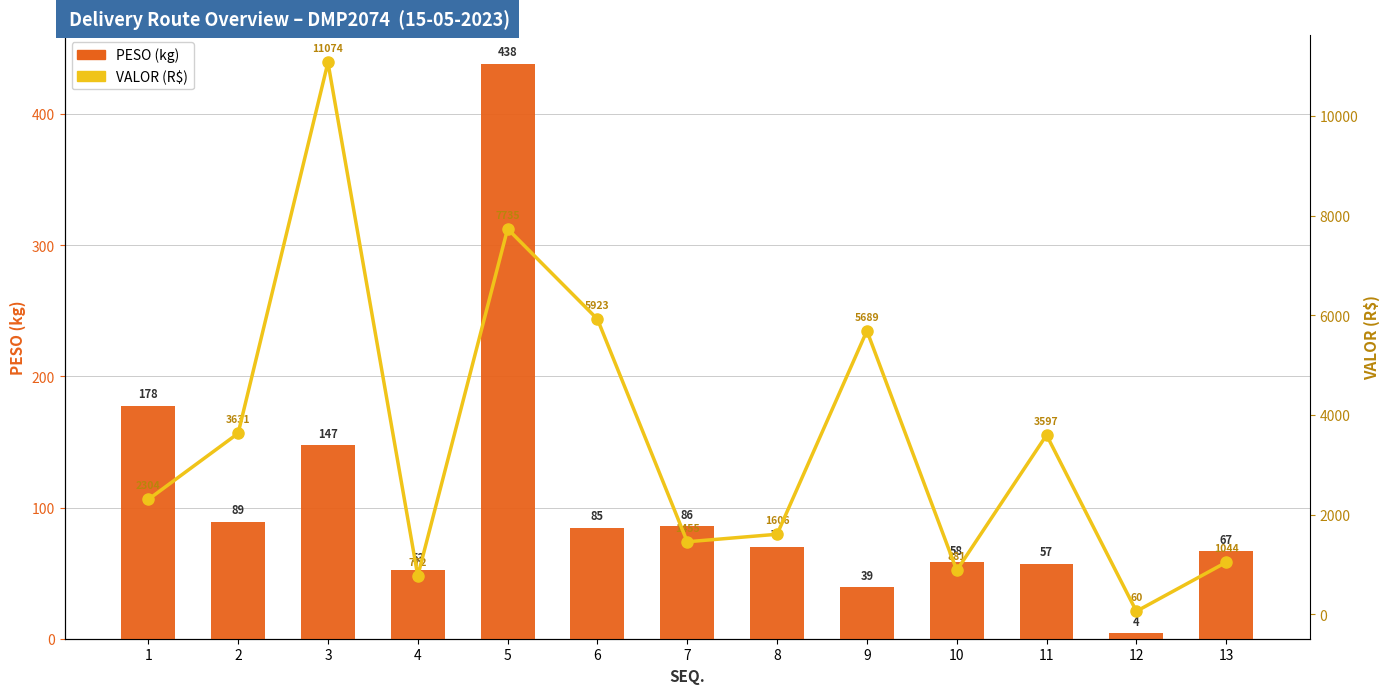

What value does the VALOR (R$) series have at 7?

1455.2